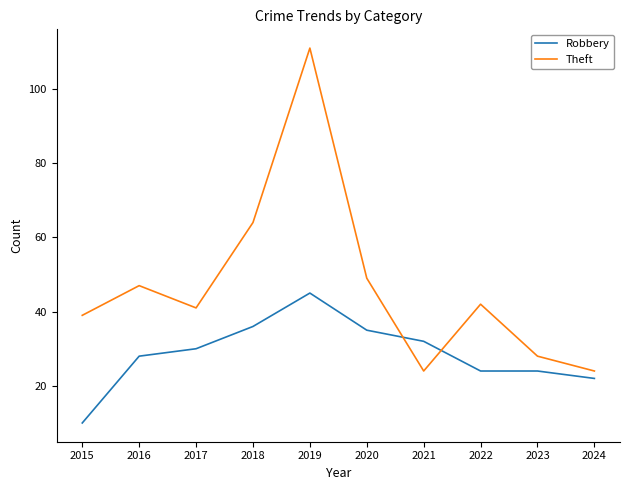

What are all the series names shown in the legend?

Robbery, Theft